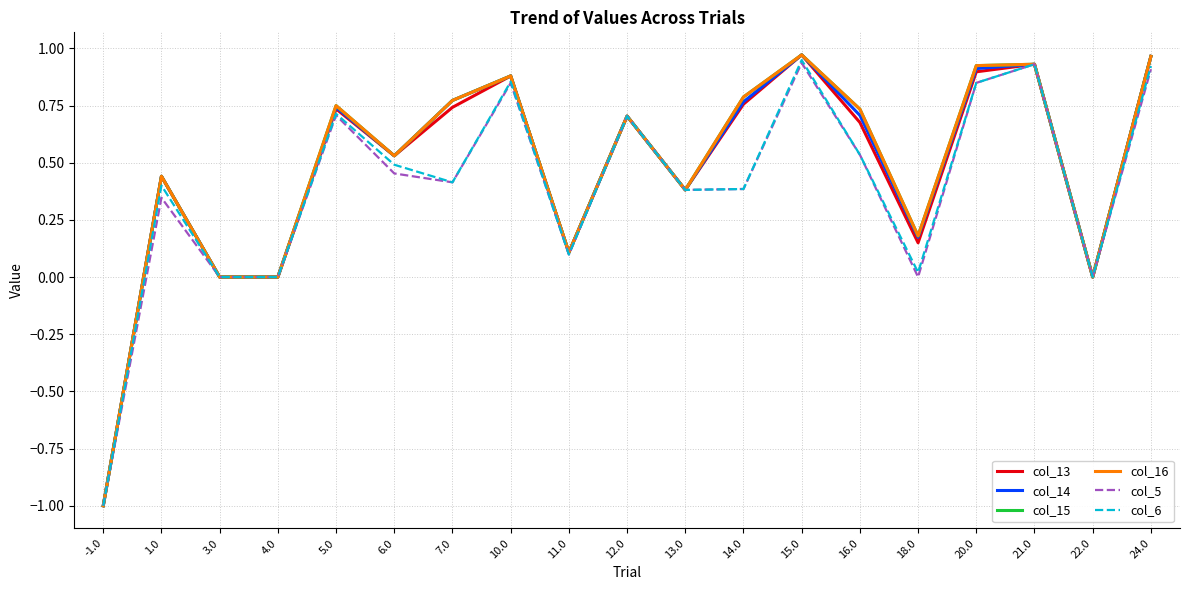

True or false: col_5 and col_16 cross at least once.

False